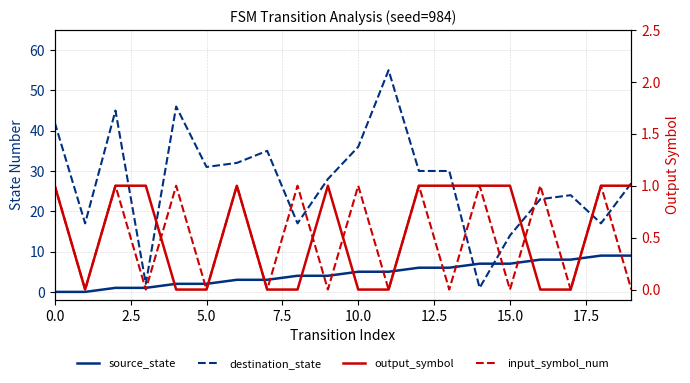

How many interior local peaks does the input_symbol_num series have?

9